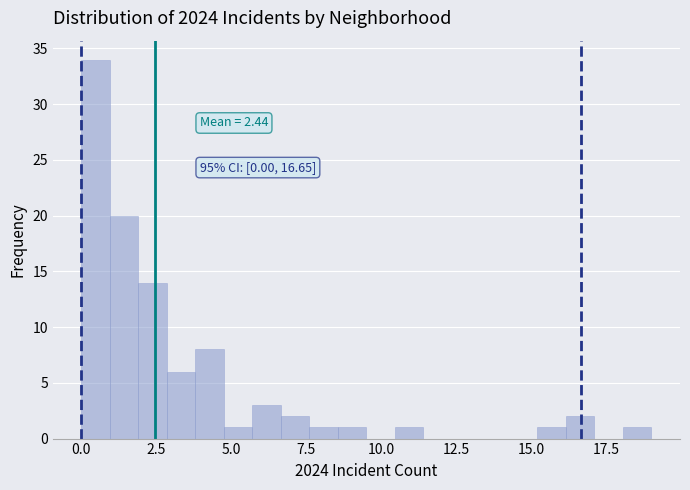

Around what value on the x-axis is the tallest bar? Give the approximate position of its centre, as read against the axis.

0.5